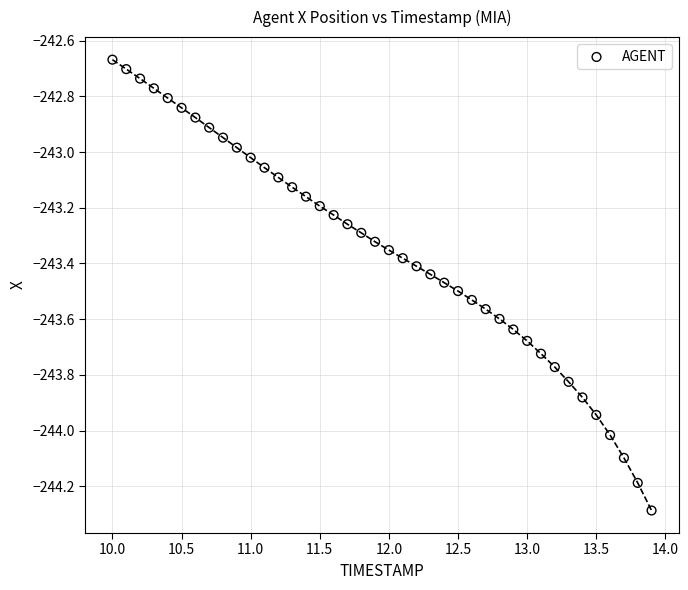

What is the range of Y values (max minus min)?

1.6